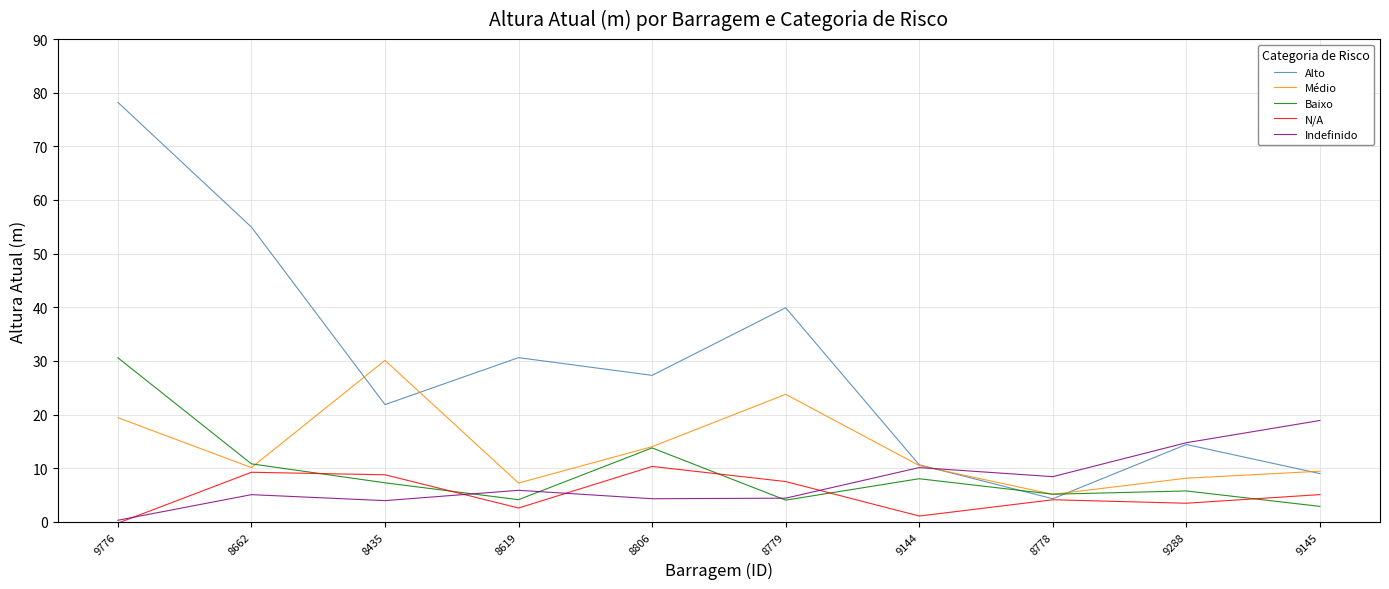

What position from the left is 8778?

8